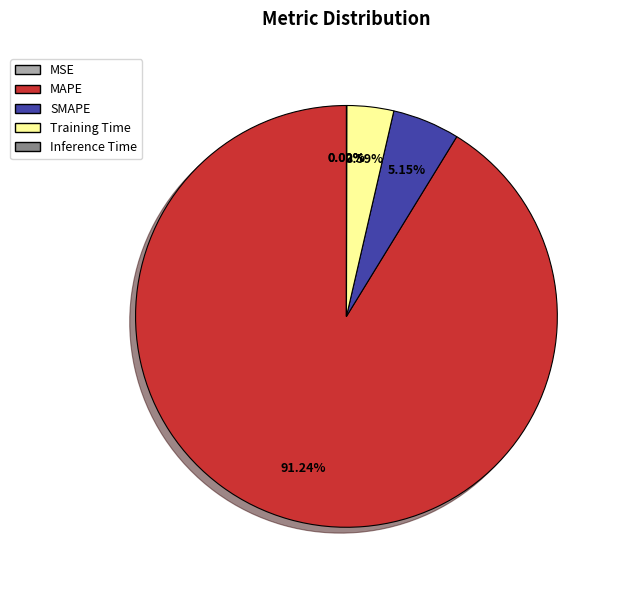

How much of the chart is everything except Training Time?

96.4%